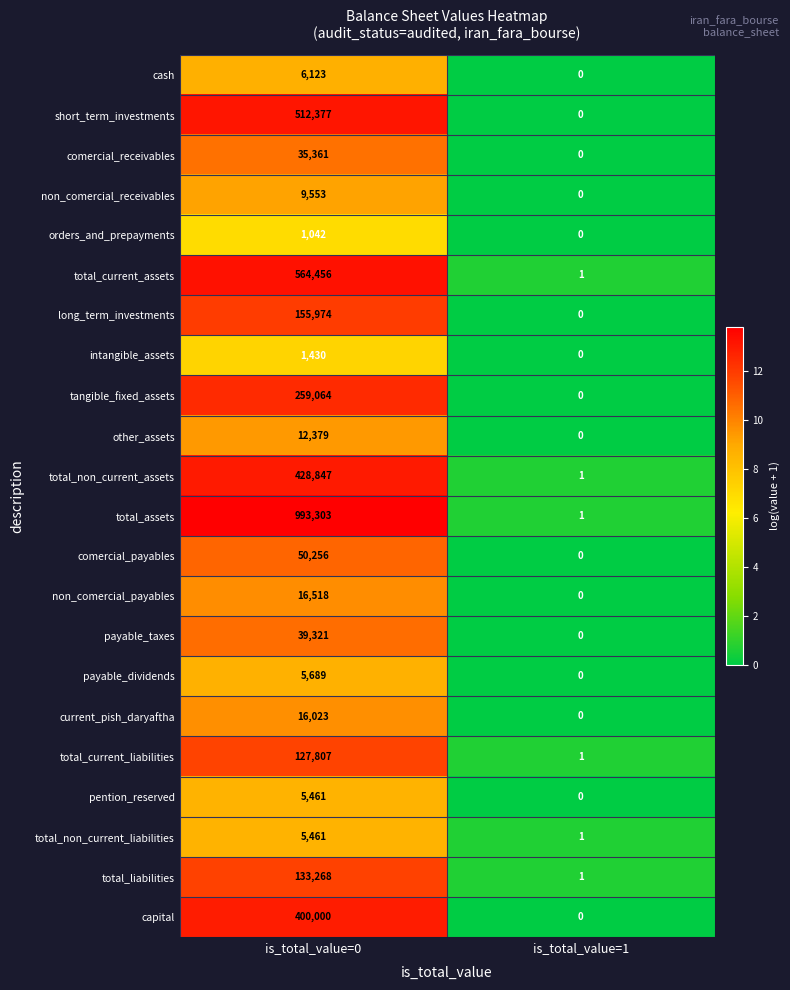

What is the sum of the total_non_current_liabilities values at is_total_value=1 and is_total_value=0?

5462